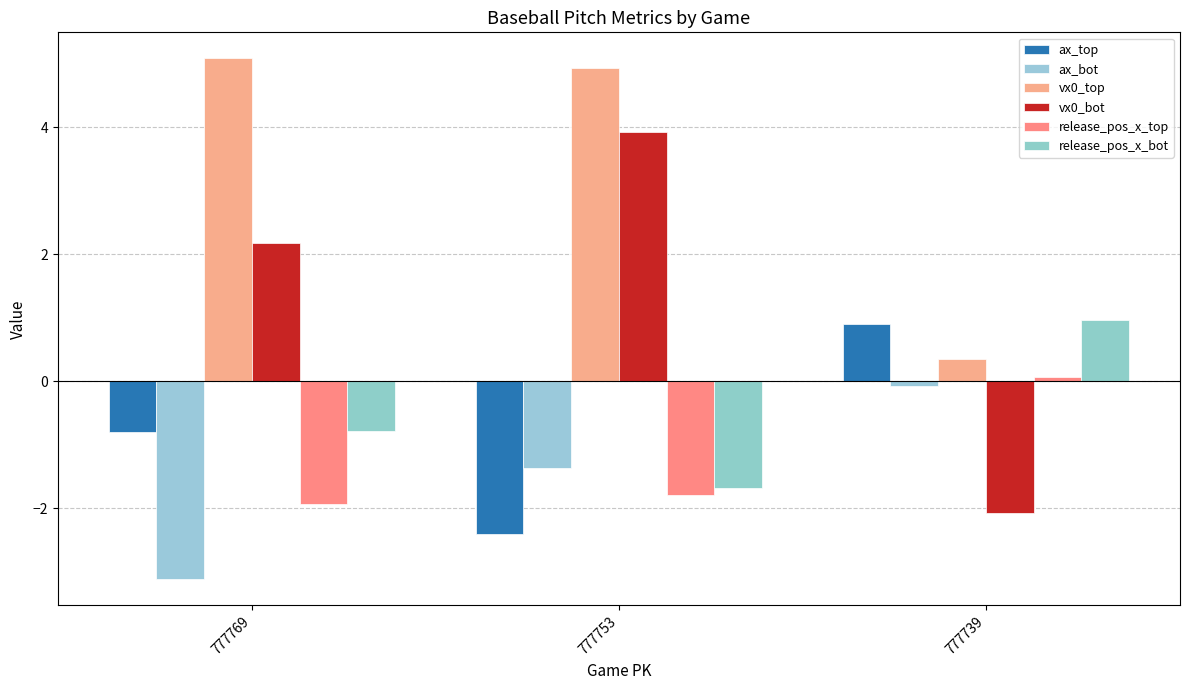

At which label is ax_bot closest to -1?

777753